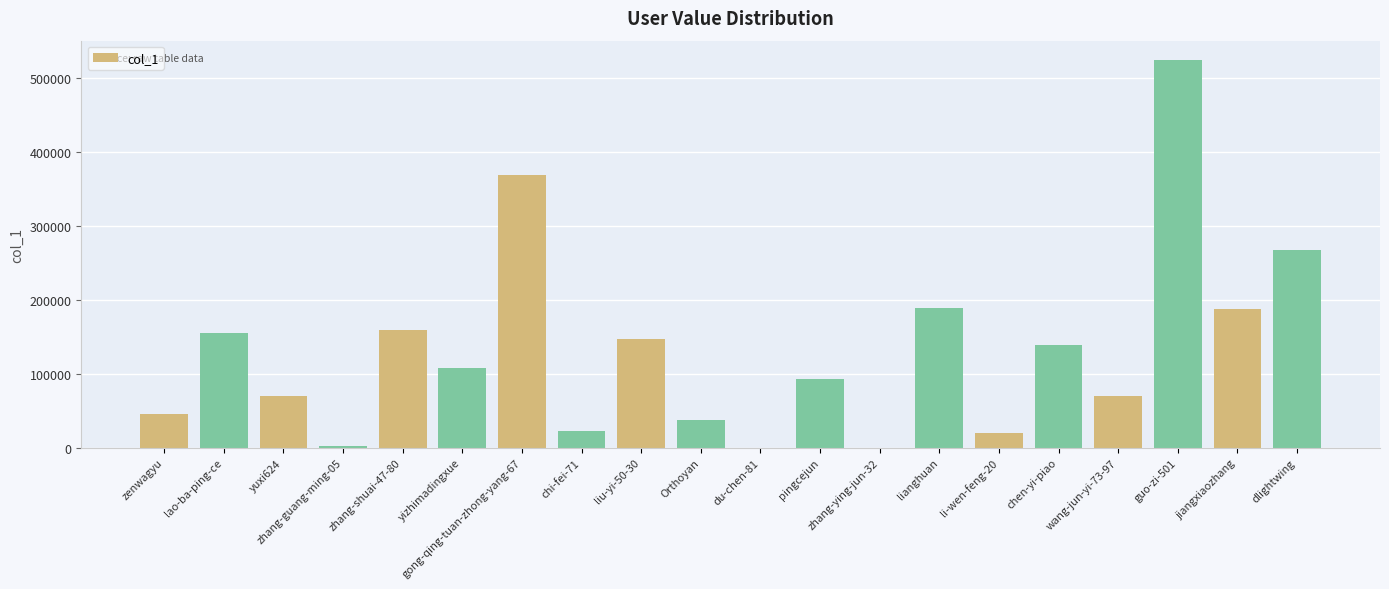

Where is the data nearest to the value 262011?

dlightwing